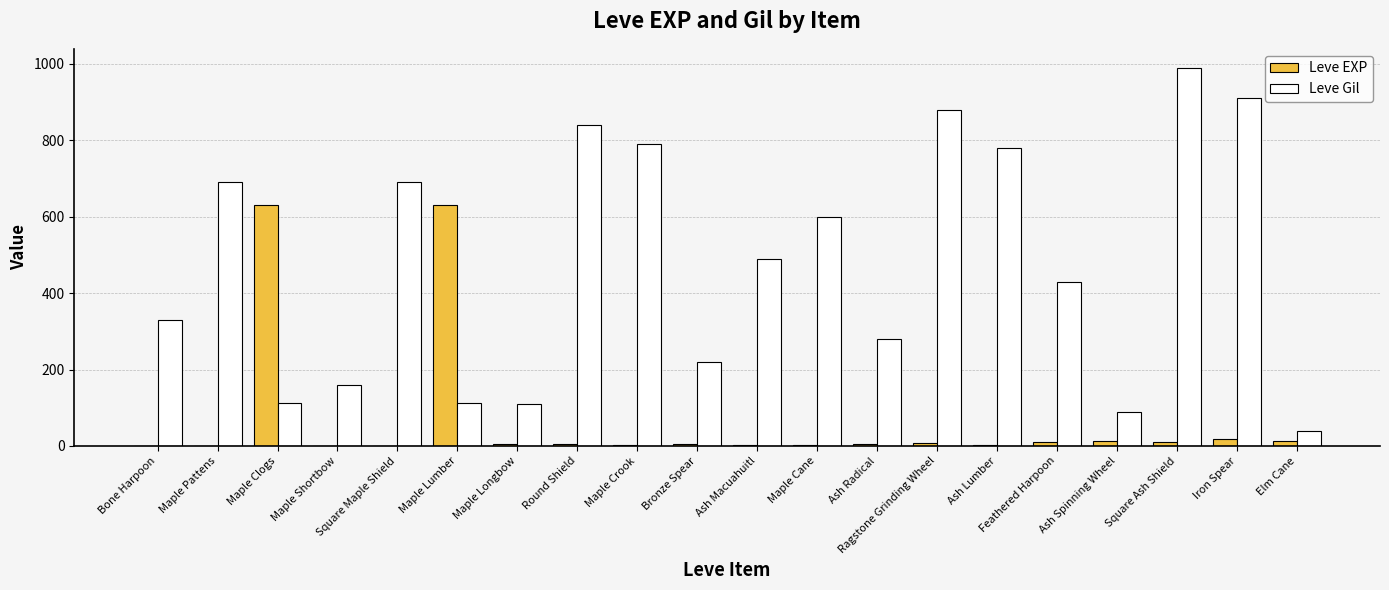

What is the sum of all Leve EXP values?

1362